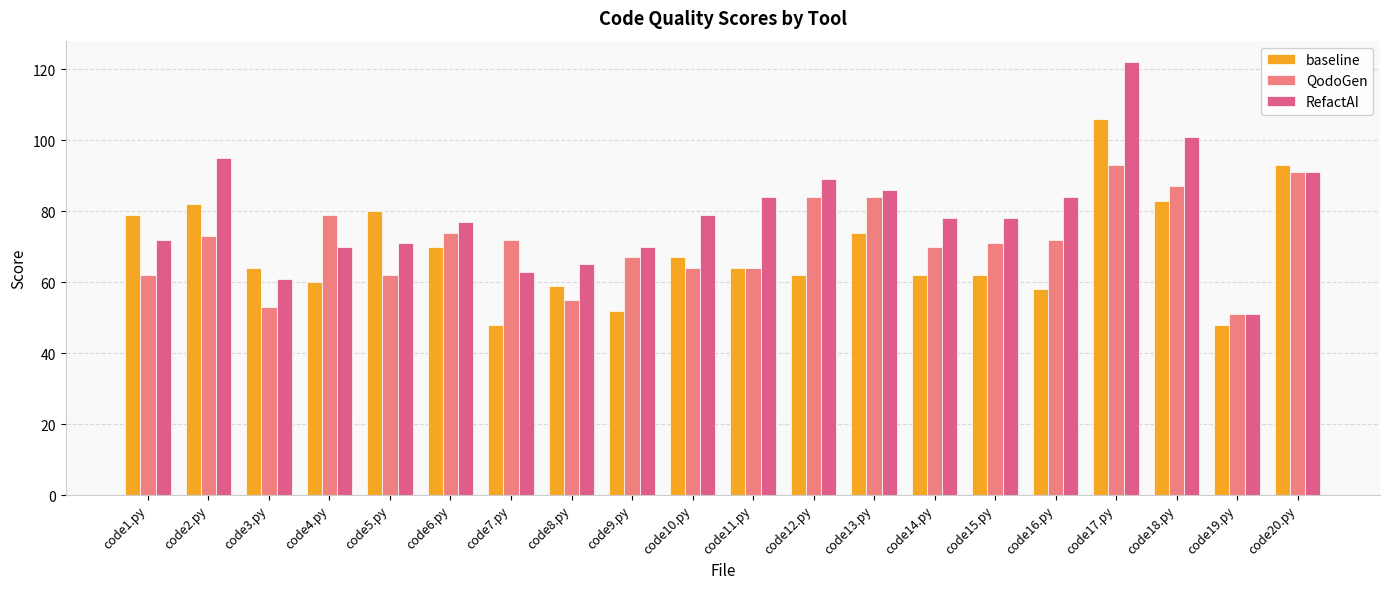

The QodoGen series shows 112 at code10.py. True or false?

False